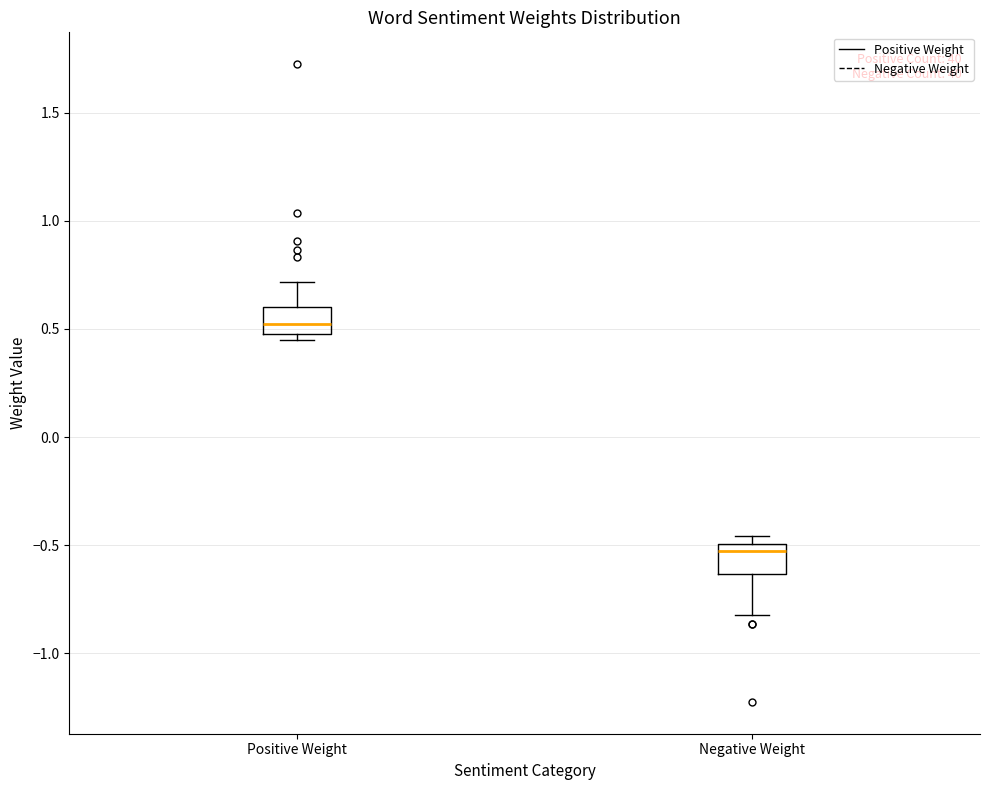

Where does the upper whisker of the box for Positive Weight end on the y-axis? The values are not printed on the chart, so give them approximately, as read against the axis.

0.70